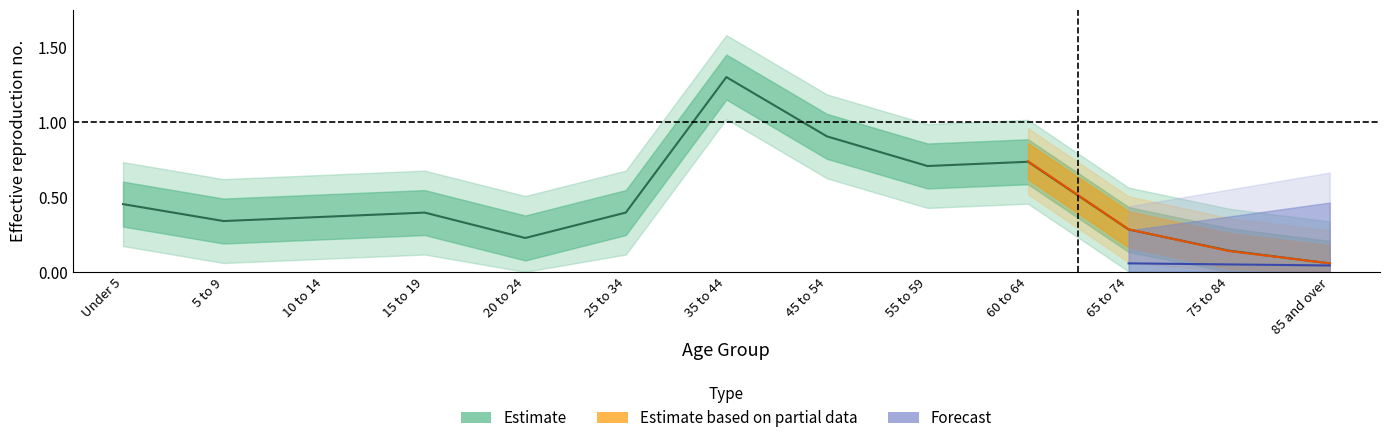

Between 60 to 64 and 65 to 74, which is larger?

60 to 64